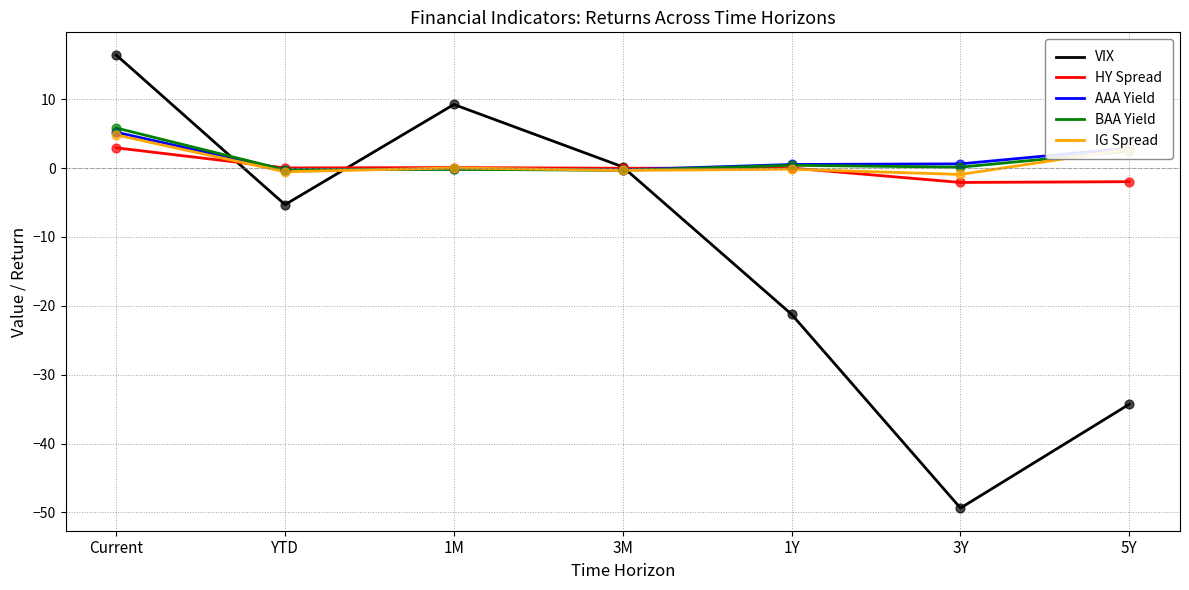

What is the total value across all series at 1Y?

-20.4